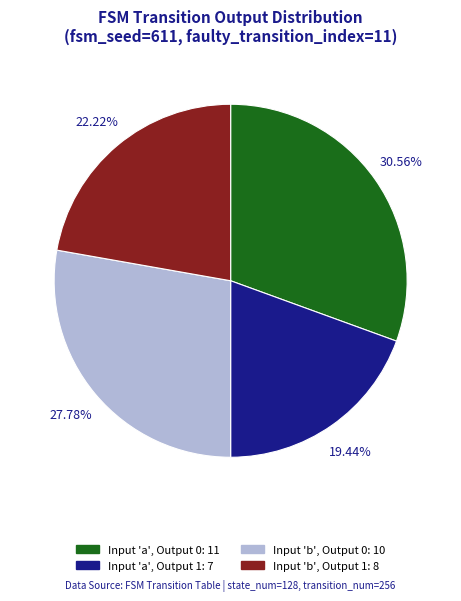

Is there a majority slice in this chart?

No